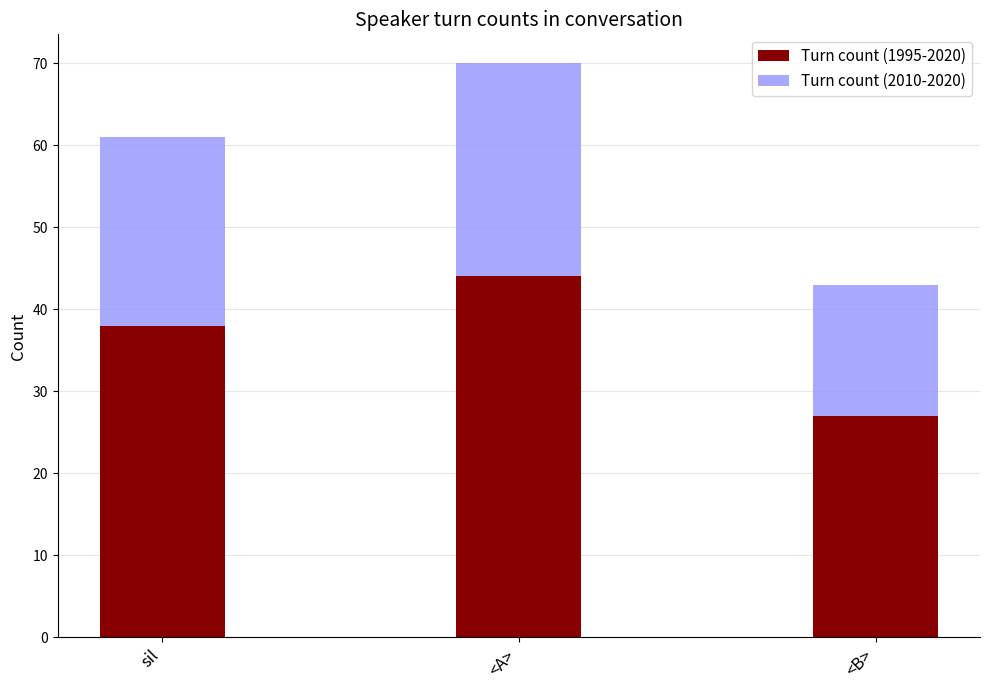

What is the total value across all series at sil?

61